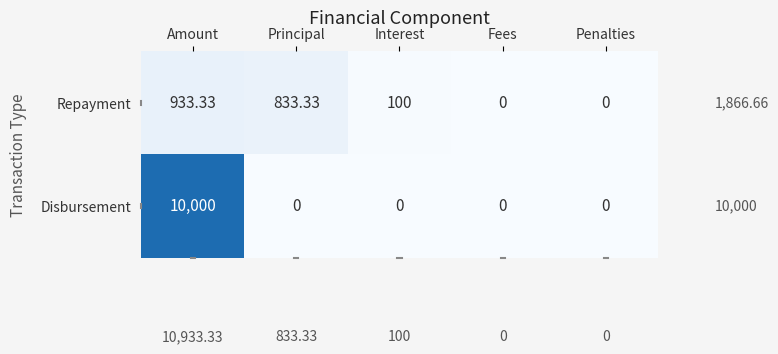

At which label does Repayment first exceed 100?

Amount